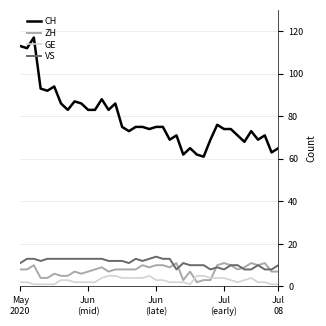

Which series has the largest total across all categories?

CH